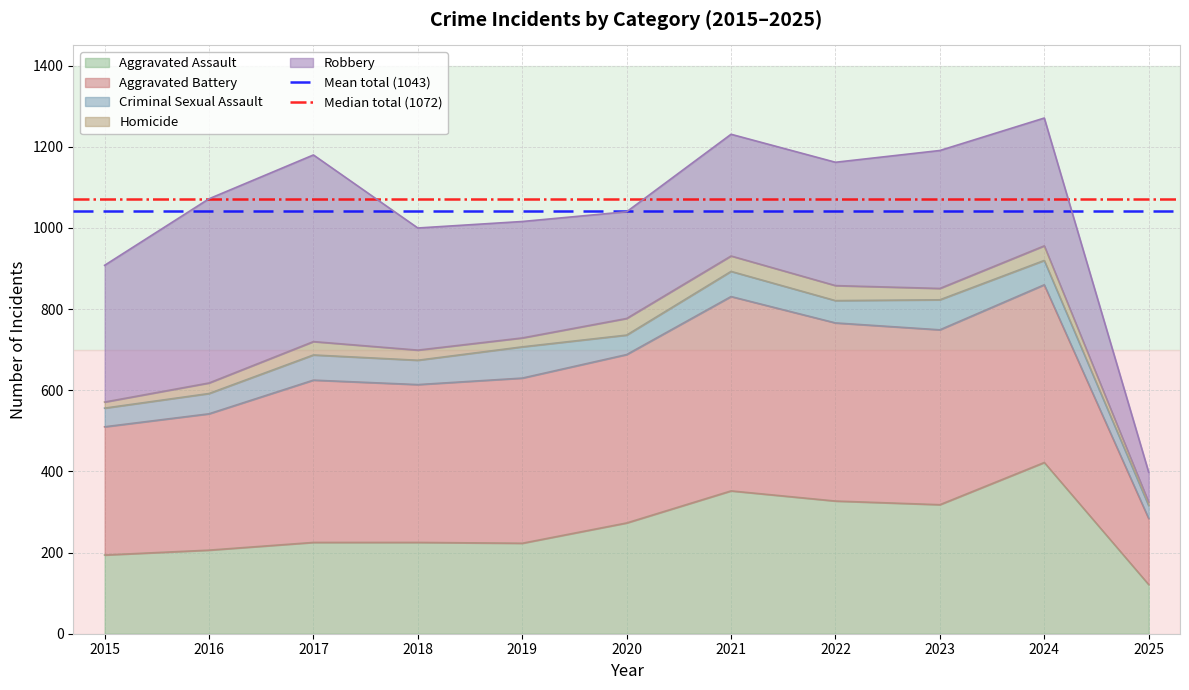

What is the sum of all Mean total (1043) values?

2085.3